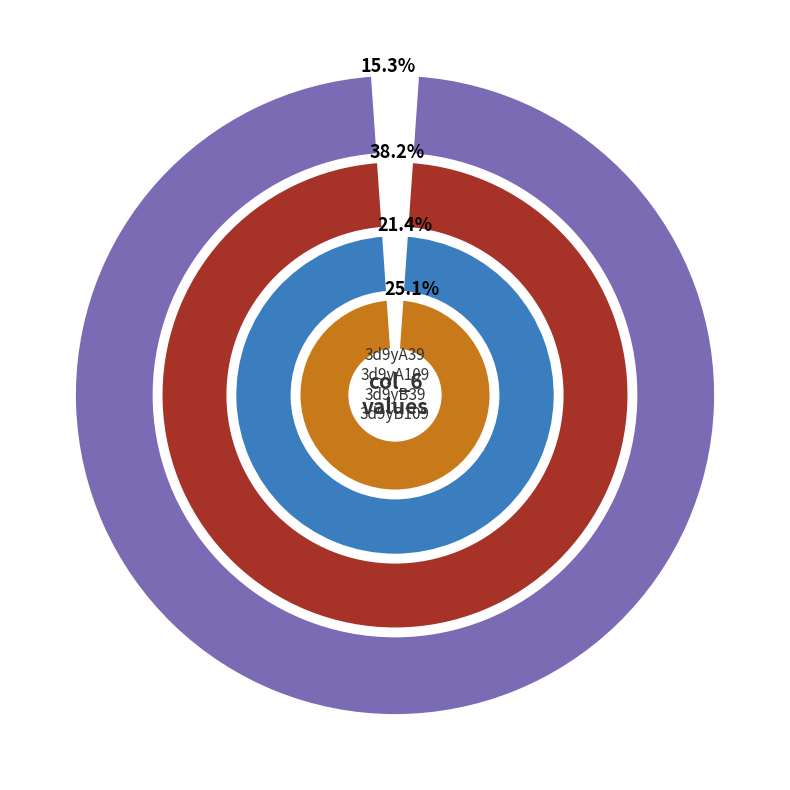

To the nearest percent, what is the difference between the largest and smallest slice percentages?

23%